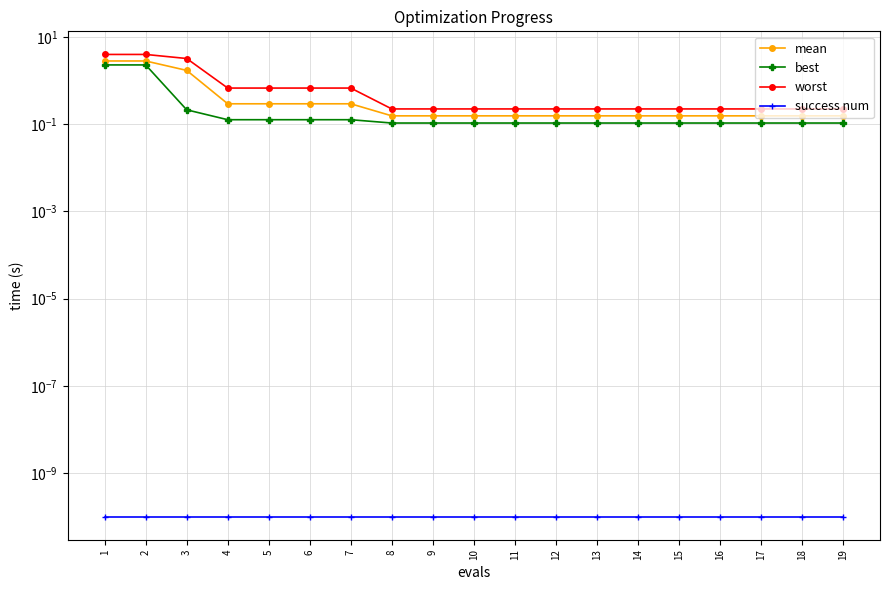

Reading left to right, extract all data points from this chart.

mean: 1=2.8	2=2.8	3=1.7	4=0.3	5=0.3	6=0.3	7=0.3	8=0.2	9=0.2	10=0.2	11=0.2	12=0.2	13=0.2	14=0.2	15=0.2	16=0.2	17=0.2	18=0.2	19=0.2
best: 1=2.3	2=2.3	3=0.2	4=0.1	5=0.1	6=0.1	7=0.1	8=0.1	9=0.1	10=0.1	11=0.1	12=0.1	13=0.1	14=0.1	15=0.1	16=0.1	17=0.1	18=0.1	19=0.1
worst: 1=4.0	2=4.0	3=3.2	4=0.7	5=0.7	6=0.7	7=0.7	8=0.2	9=0.2	10=0.2	11=0.2	12=0.2	13=0.2	14=0.2	15=0.2	16=0.2	17=0.2	18=0.2	19=0.2
success num: 1=0.0	2=0.0	3=0.0	4=0.0	5=0.0	6=0.0	7=0.0	8=0.0	9=0.0	10=0.0	11=0.0	12=0.0	13=0.0	14=0.0	15=0.0	16=0.0	17=0.0	18=0.0	19=0.0